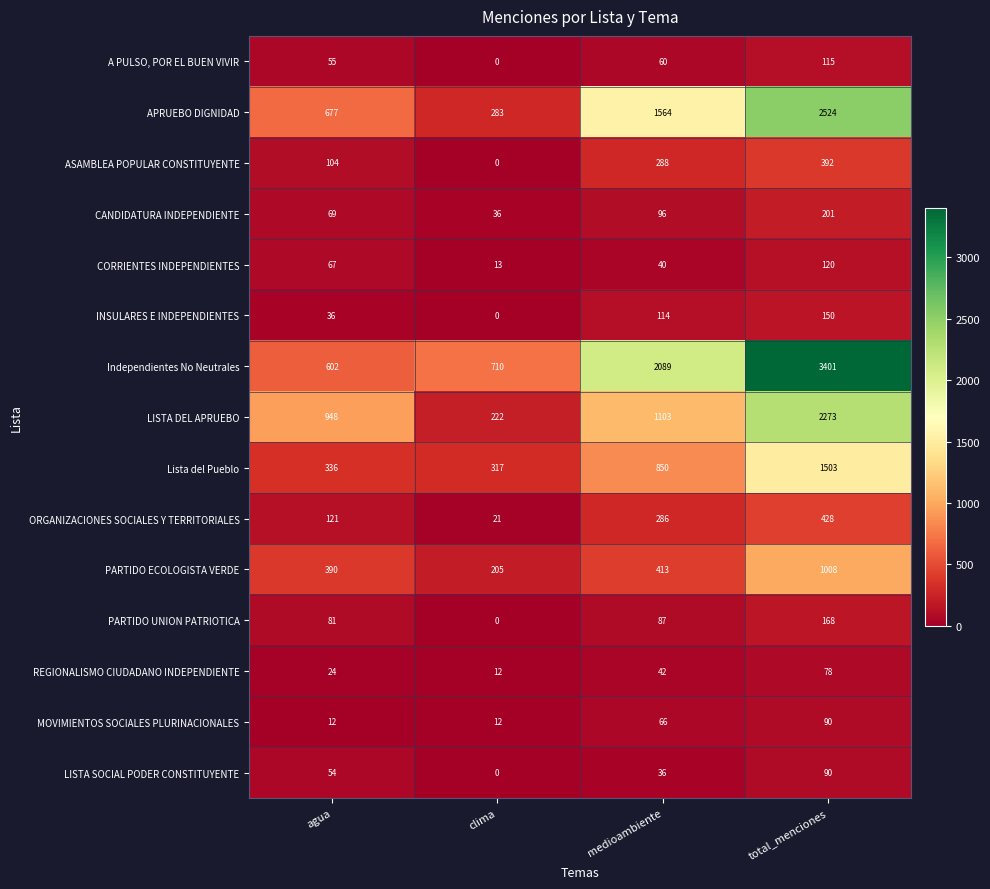

What is the greatest value displayed?

3401